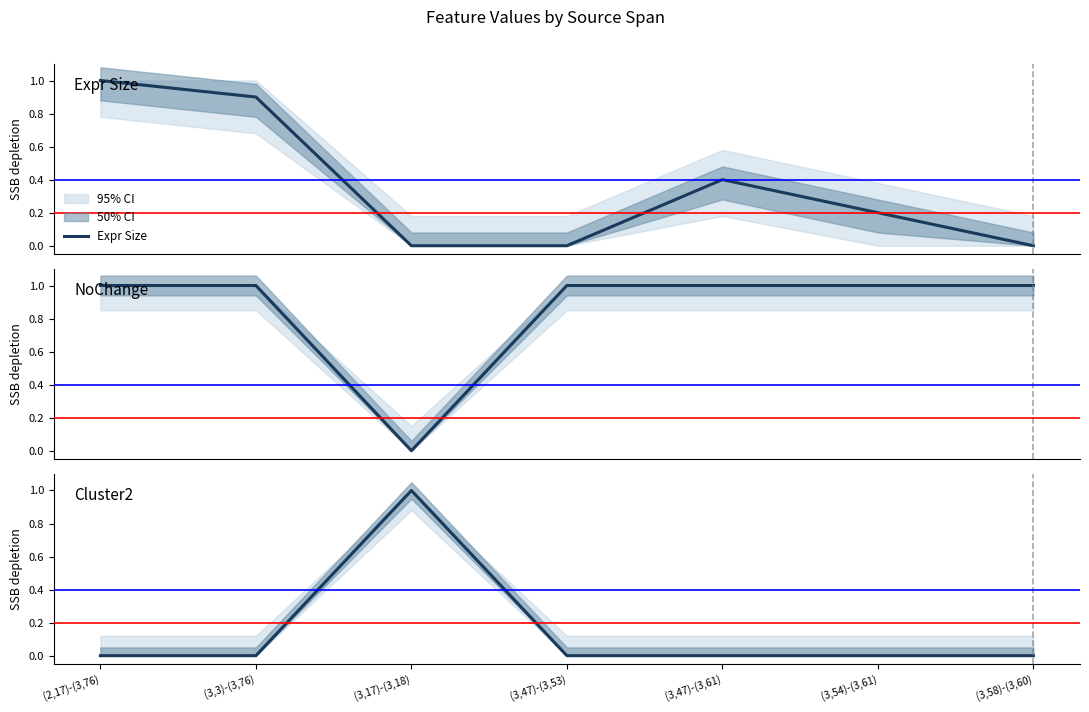

What is the sum of all NoChange values?

6.0